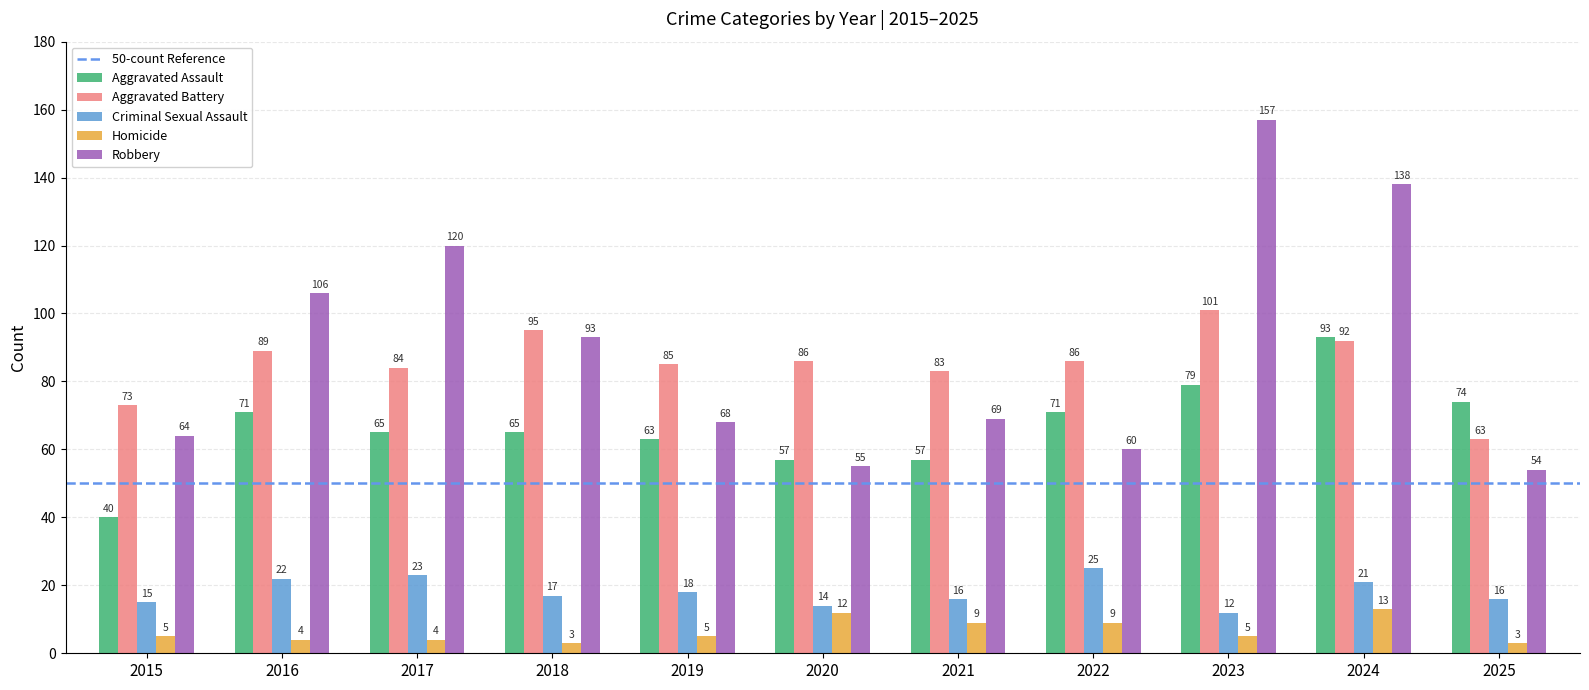

At which category is the sum across all series the highest?

2024